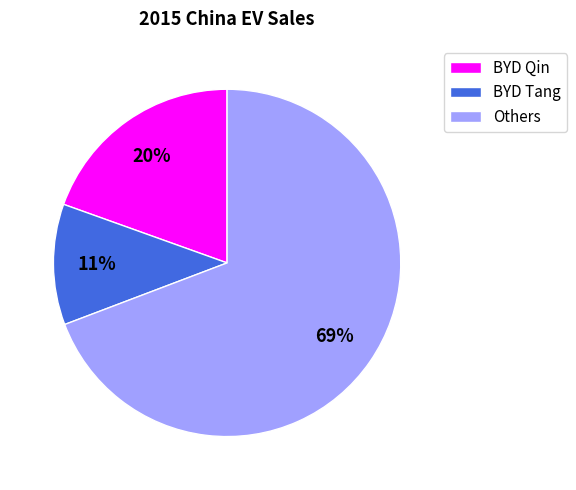

Which has a higher value, BYD Qin or BYD Tang?

BYD Qin